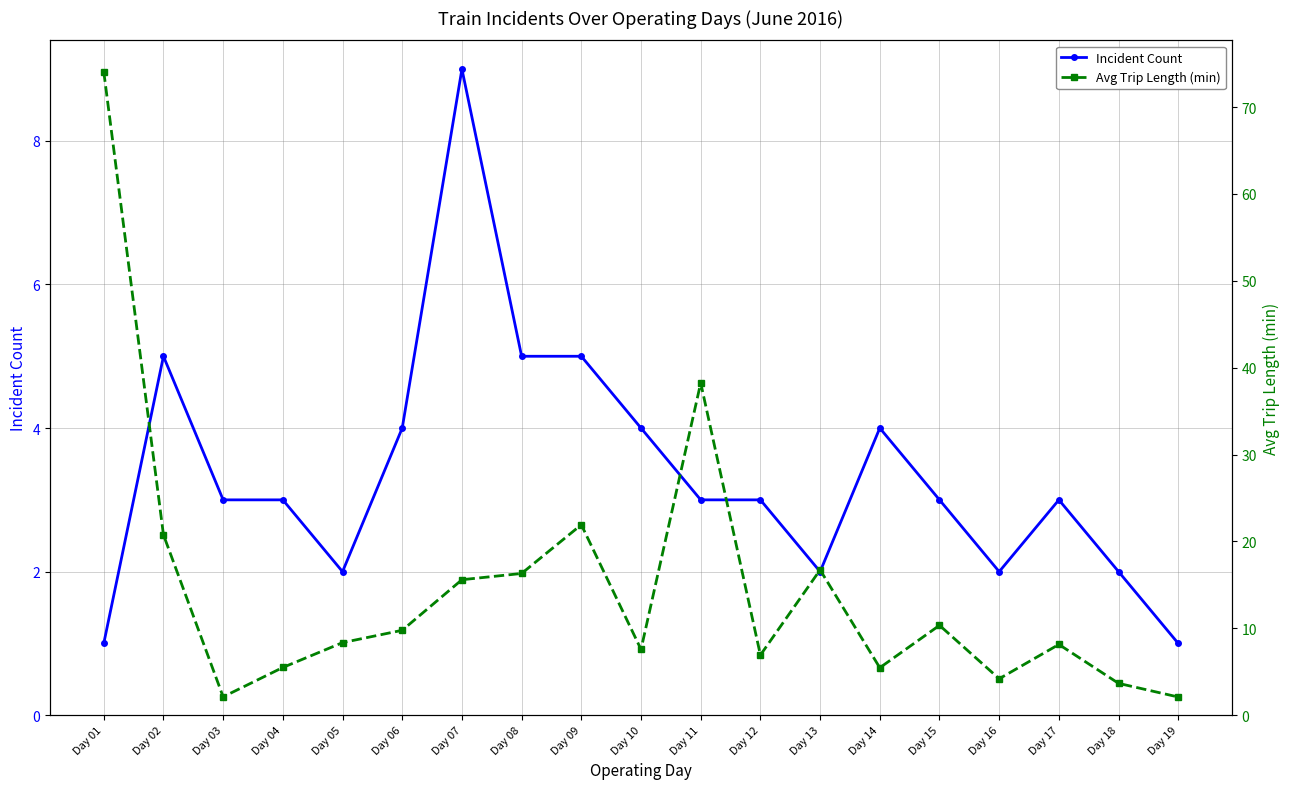

List the labels in order of Avg Trip Length (min) value, largest first.

Day 01, Day 11, Day 09, Day 02, Day 13, Day 08, Day 07, Day 15, Day 06, Day 05, Day 17, Day 10, Day 12, Day 04, Day 14, Day 16, Day 18, Day 03, Day 19